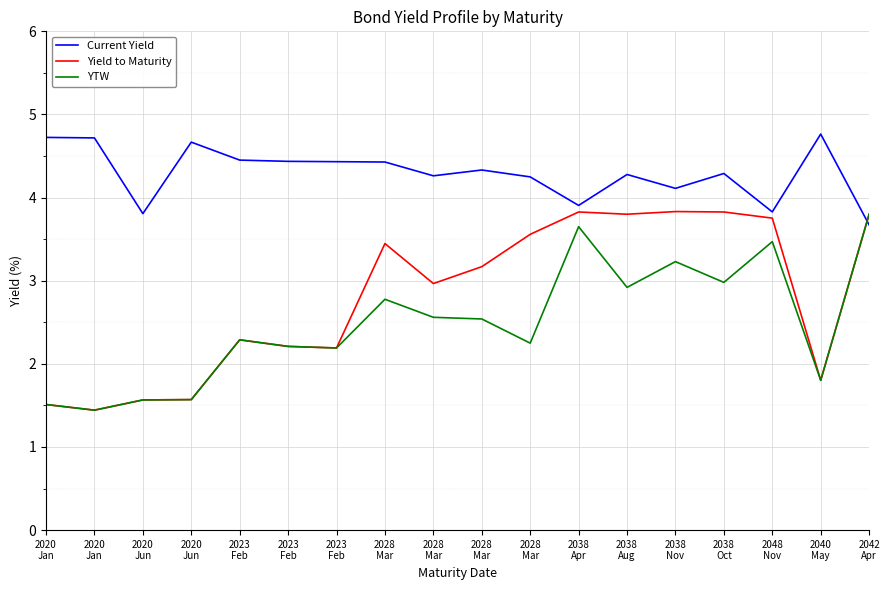

The Current Yield series shows 6.9 at 2023
Feb. True or false?

False